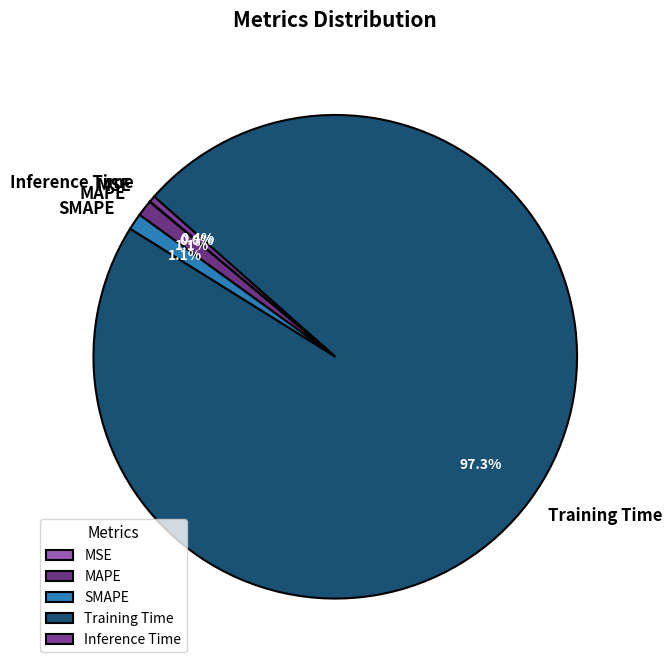

Which has a higher value, Inference Time or MAPE?

MAPE